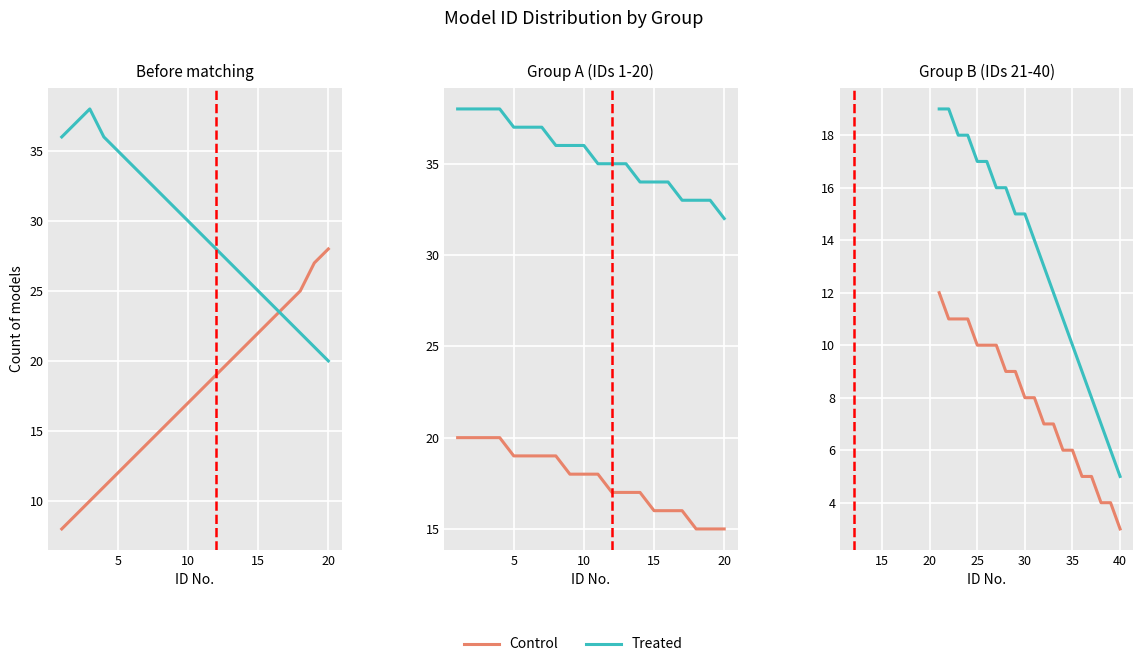

Which series has the widest spread of values?

Treated